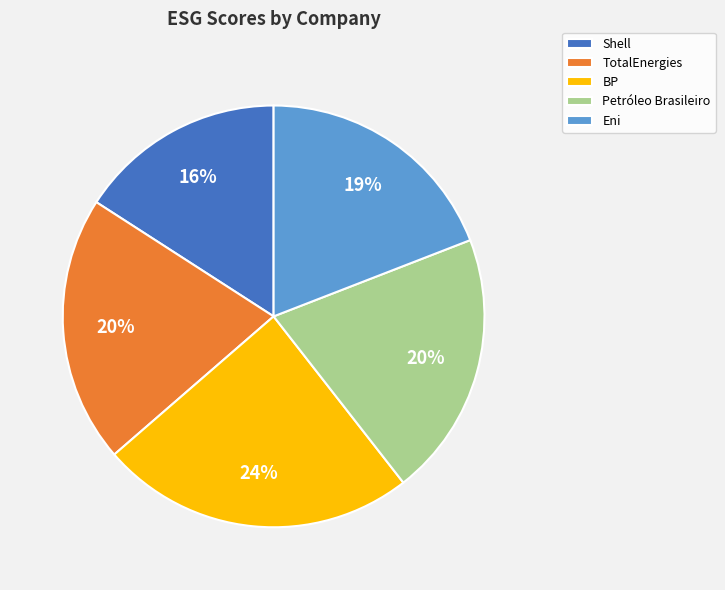

To the nearest percent, what is the average slice percentage?

20%